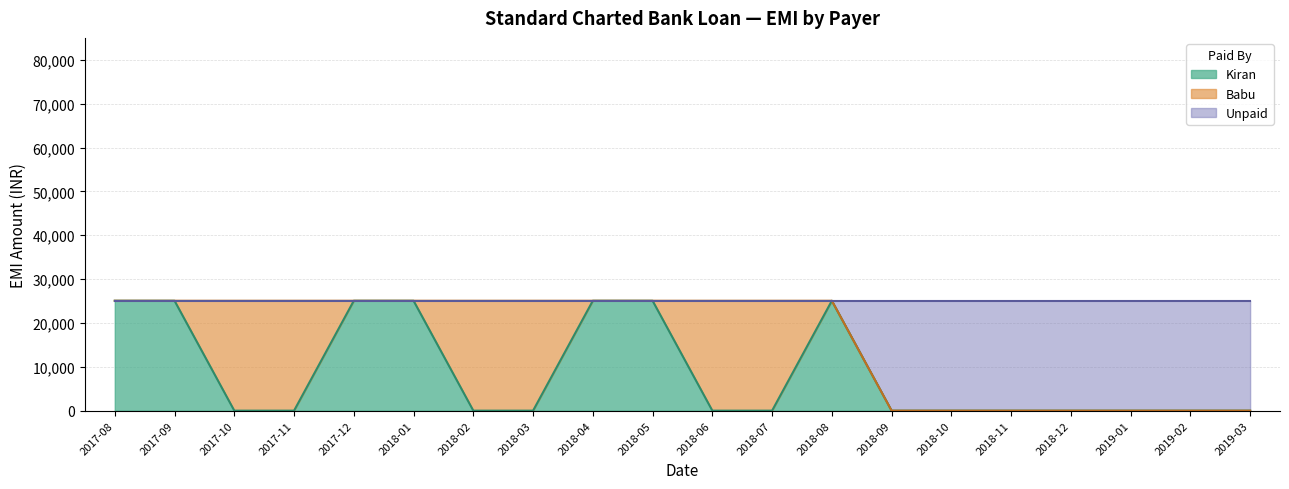

What is the difference between the maximum and second lowest values in the Kiran series?

25059